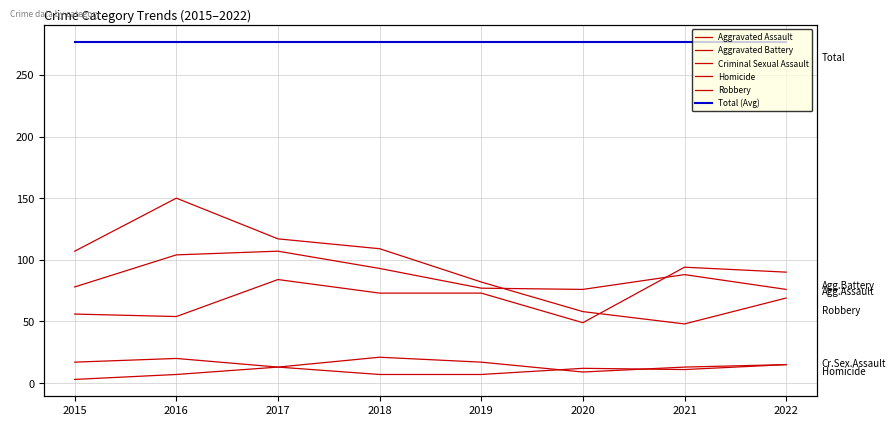

True or false: Aggravated Assault and Total (Avg) intersect in this chart.

False